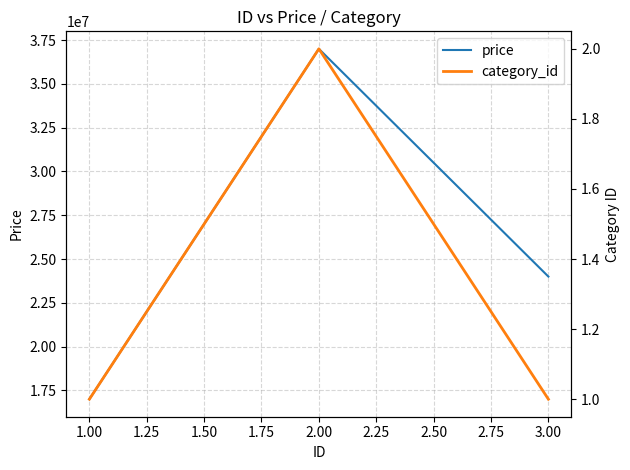

Rank the categories by price value from highest to lowest.

2.00, 3.00, 1.00